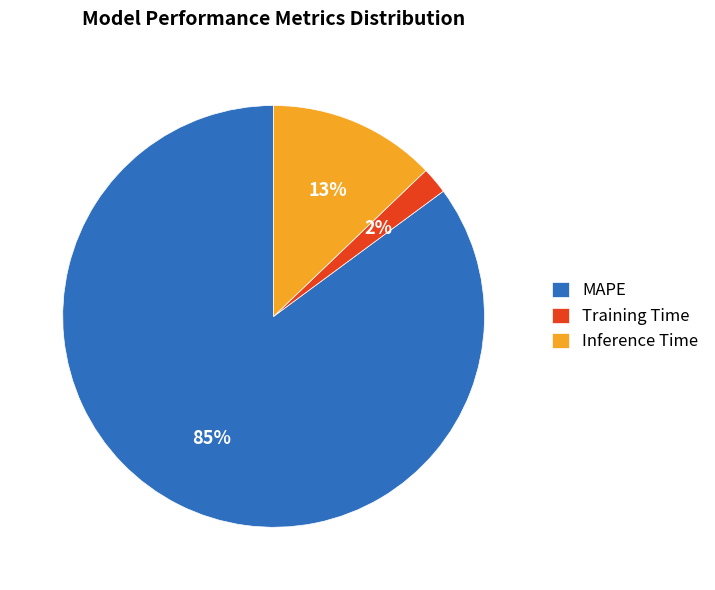

Which category accounts for the majority?

MAPE